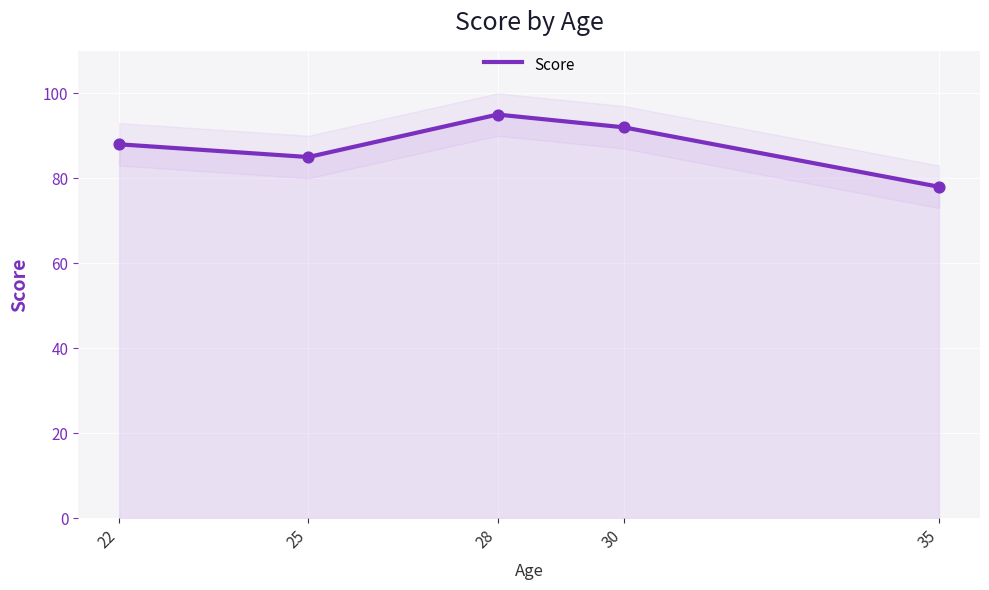

What is the change in value from 28 to 30?

-3